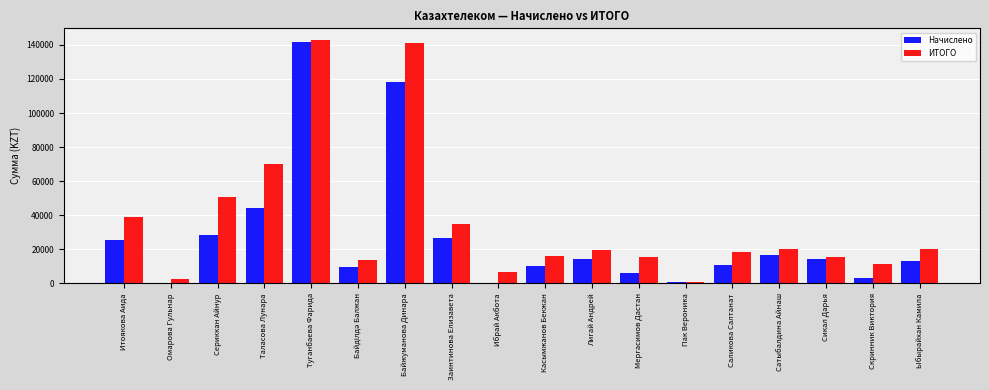

Between Сериккан Айнур and Сатыбалдина Айнаш, which series saw the biggest shift?

ИТОГО